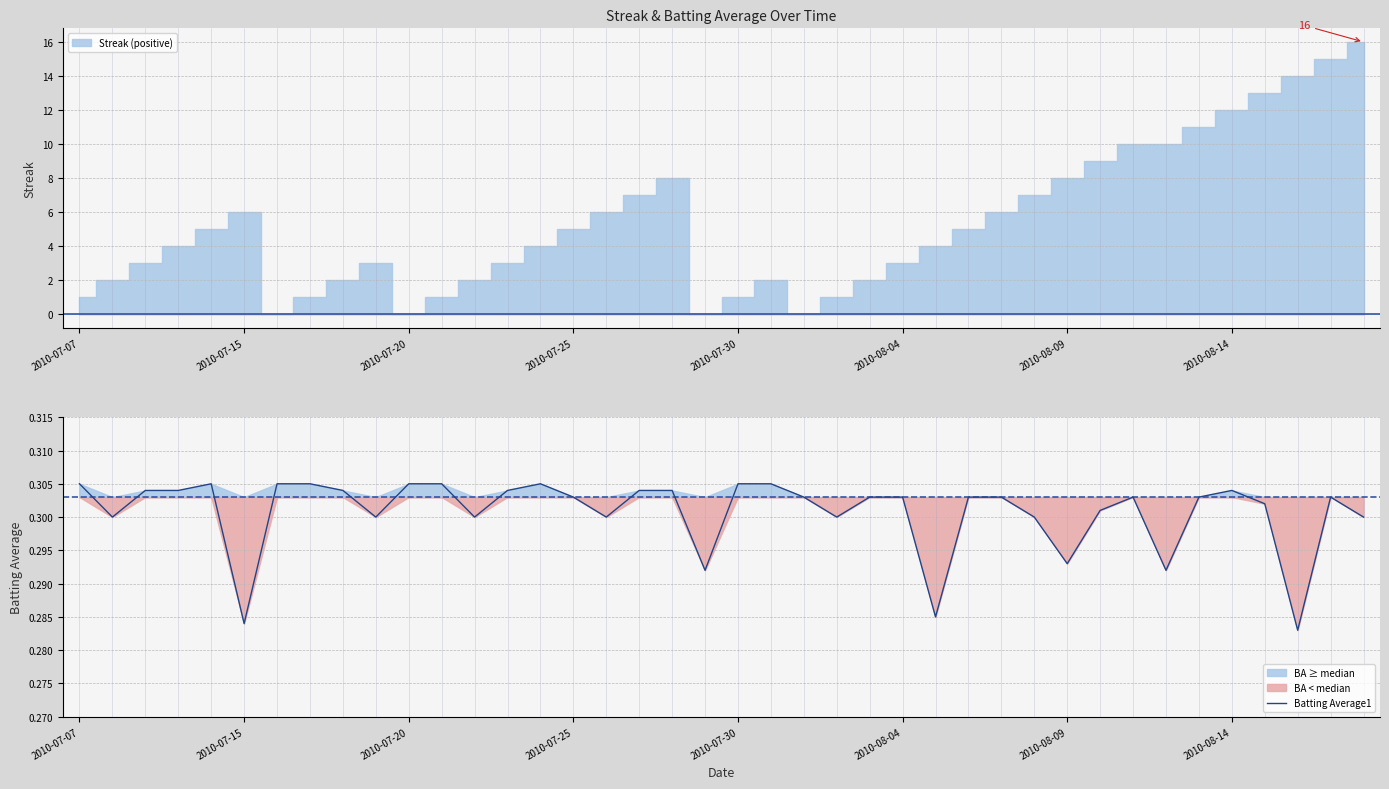

What is the approximate value at 2010-07-15?

0.3